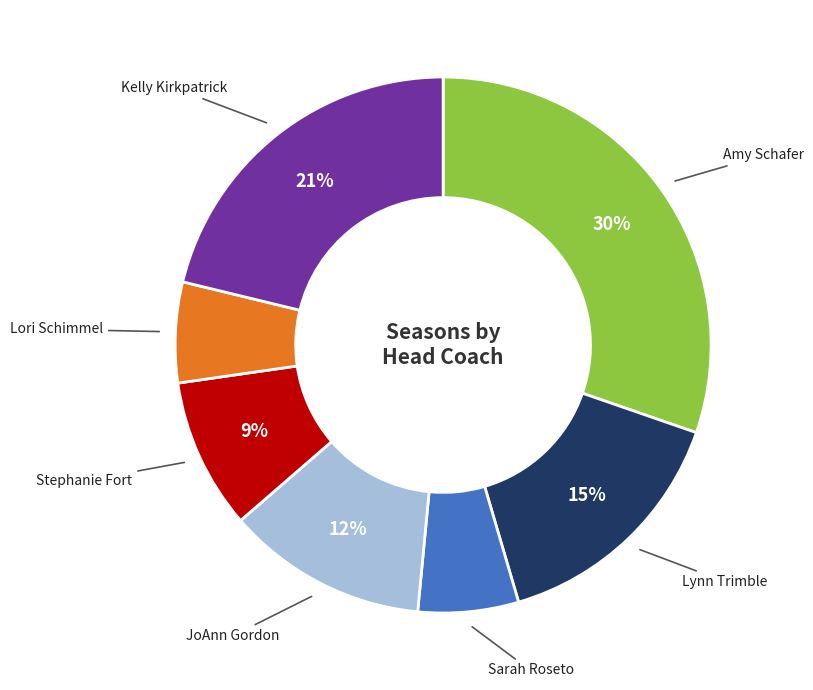

Is there a majority slice in this chart?

No